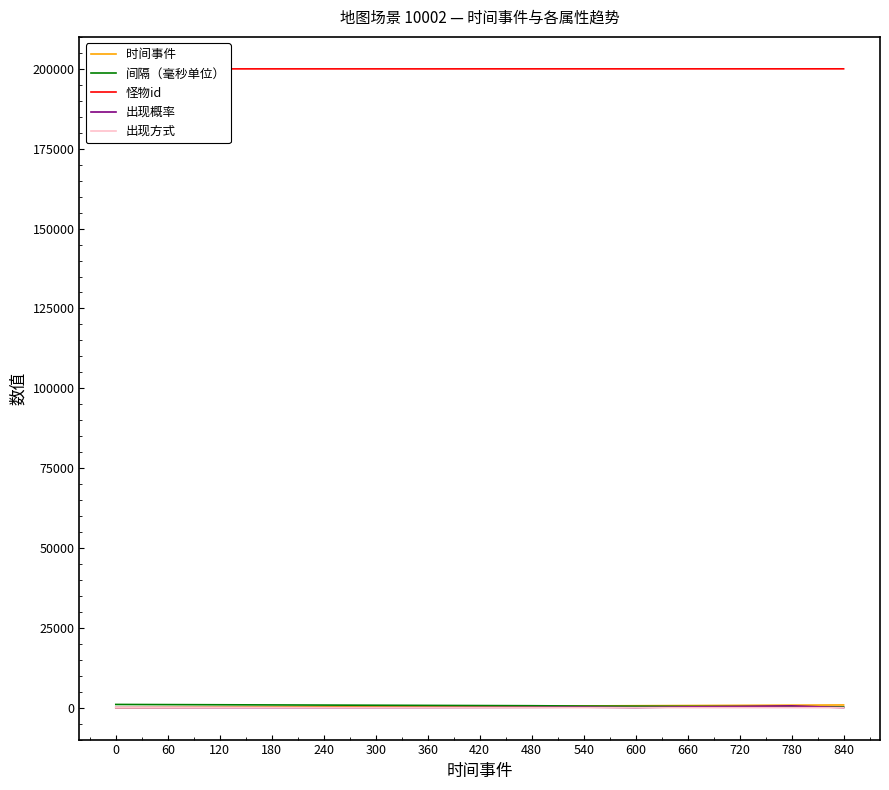

The 时间事件 series shows 0 at 0. True or false?

True